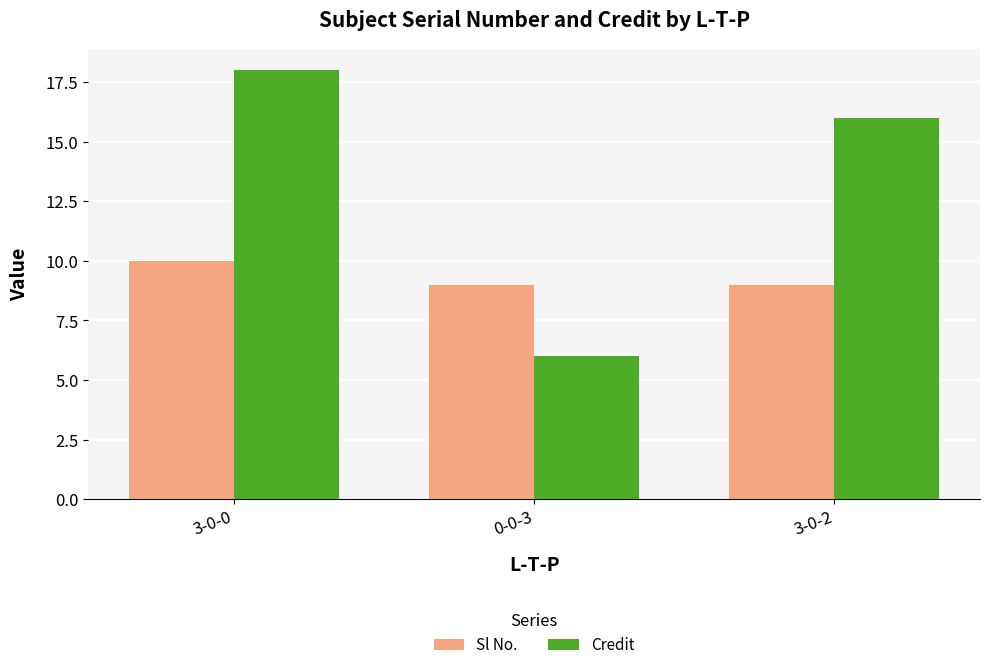

Rank the series by their maximum value, from highest to lowest.

Credit, Sl No.